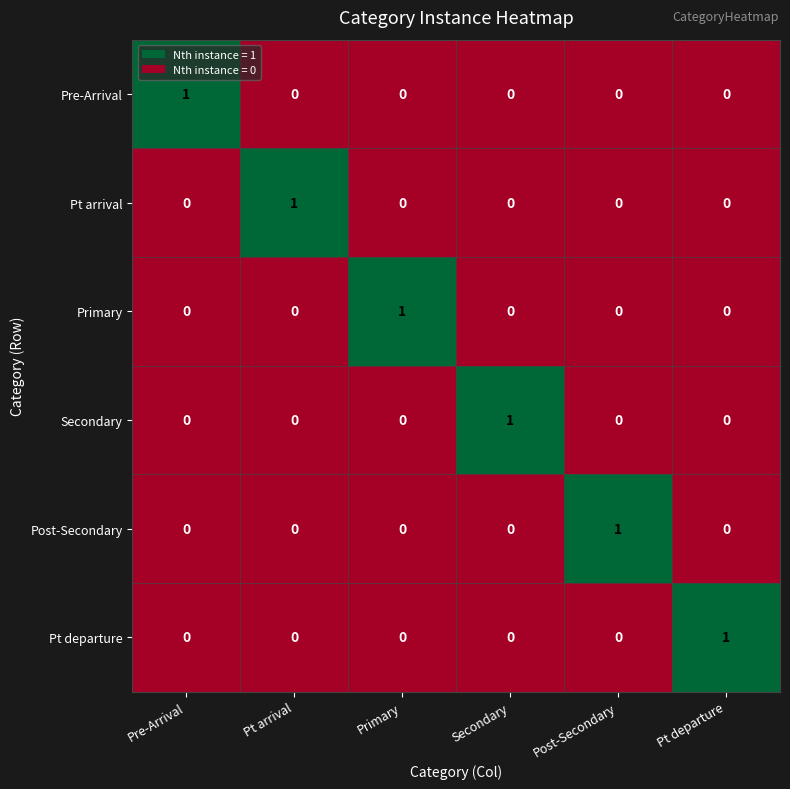

Is it true that Secondary equals 1 at Pt arrival?

False